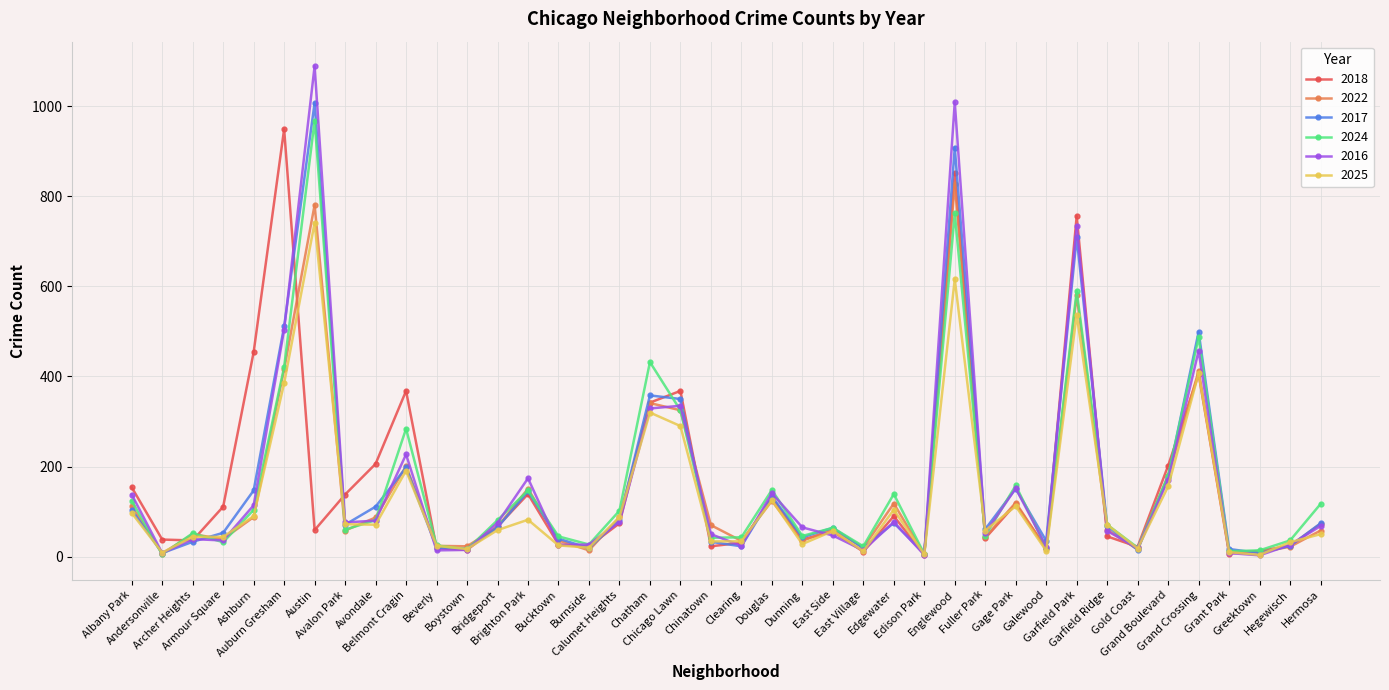

How many data points does each series have?

40